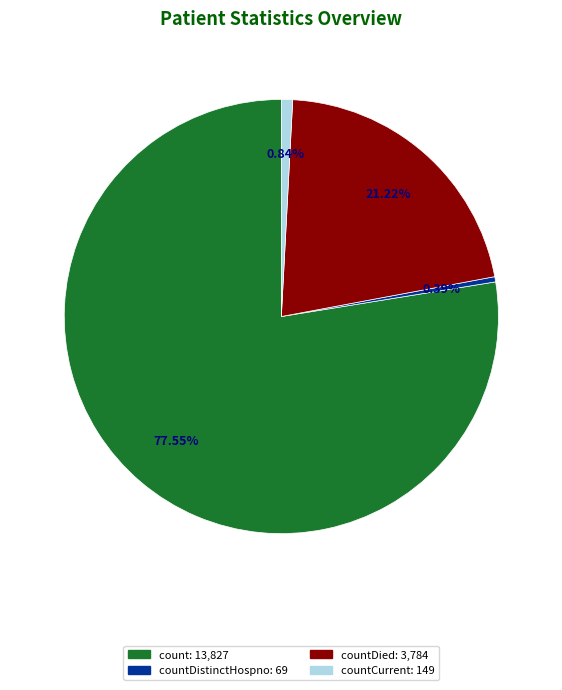

Is there any slice that represents more than half of the pie?

Yes